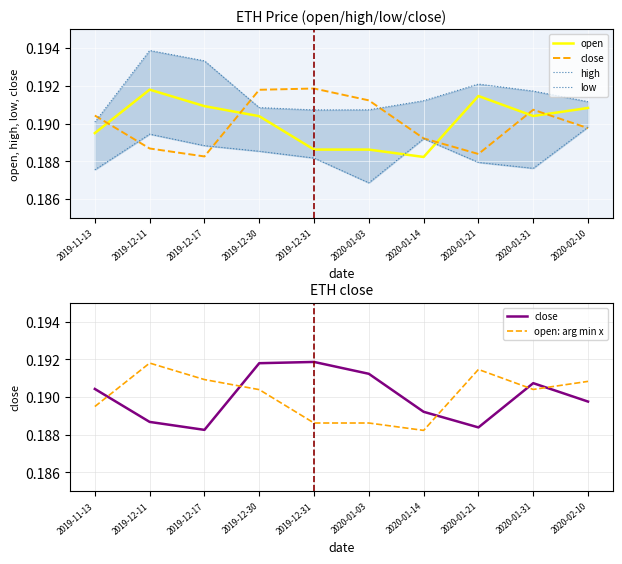

At which category is the sum across all series the highest?

2019-12-11